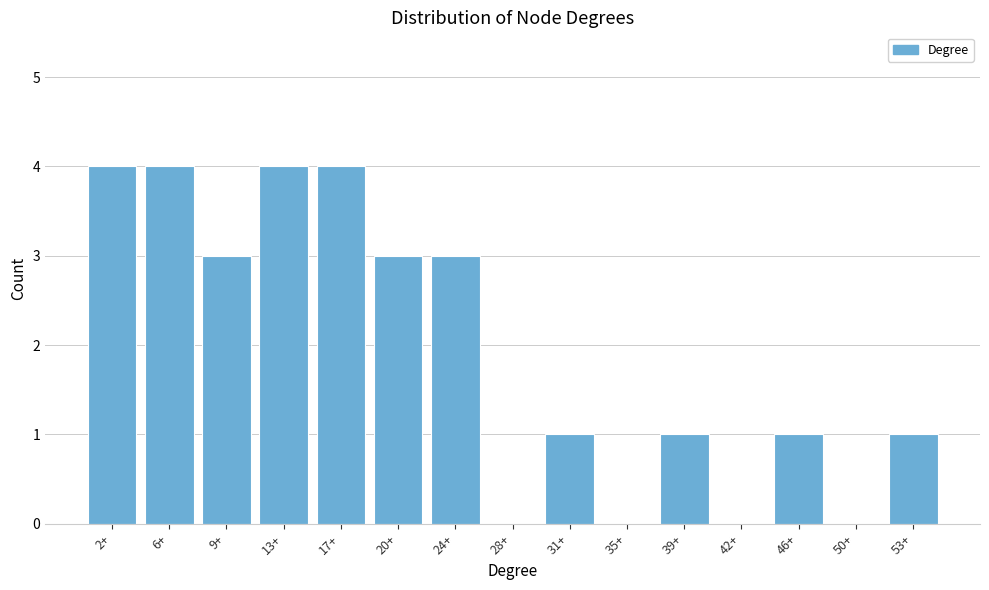

Reading left to right, transcribe all the data shown in this chart.

2+=4	6+=4	9+=3	13+=4	17+=4	20+=3	24+=3	28+=0	31+=1	35+=0	39+=1	42+=0	46+=1	50+=0	53+=1